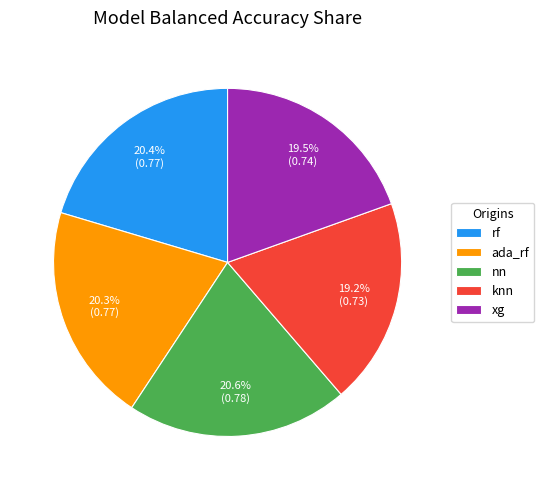

True or false: knn accounts for 19% of the total.

True